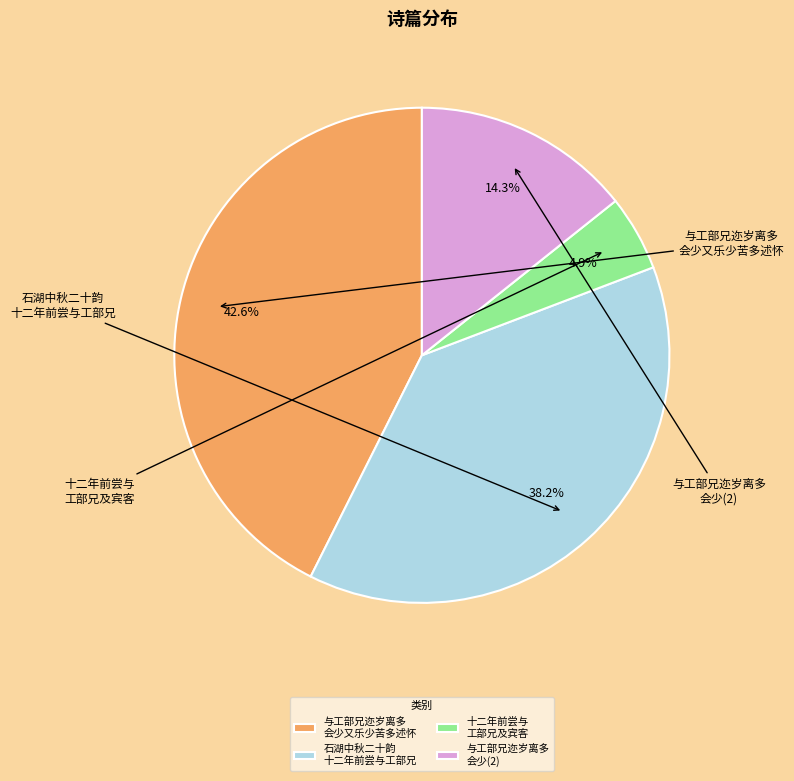

How many segments does this pie chart have?

4